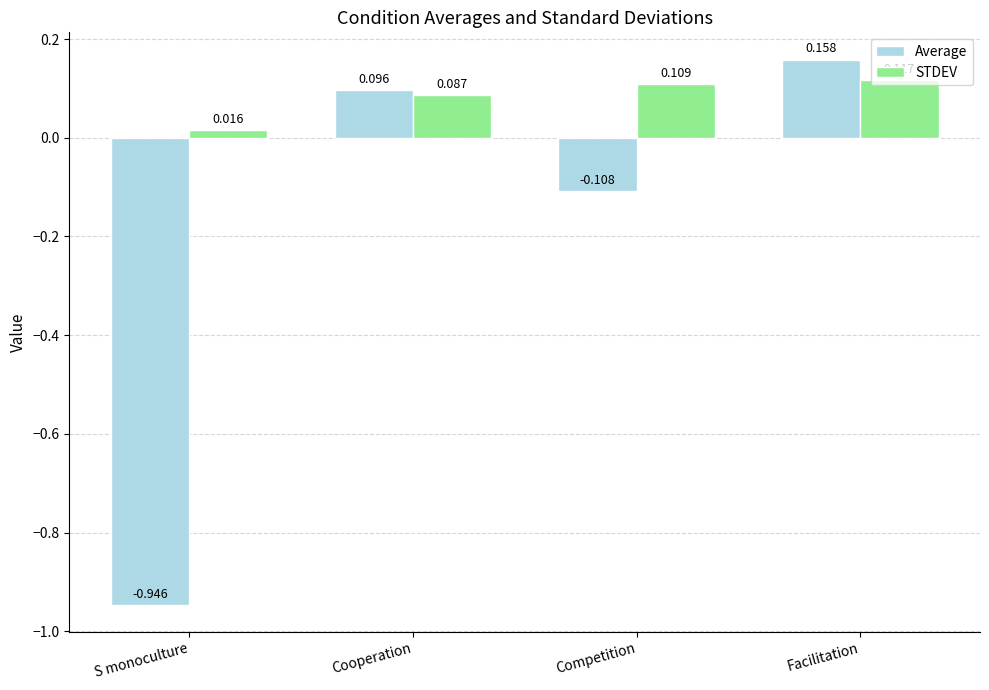

What position from the left is Competition?

3